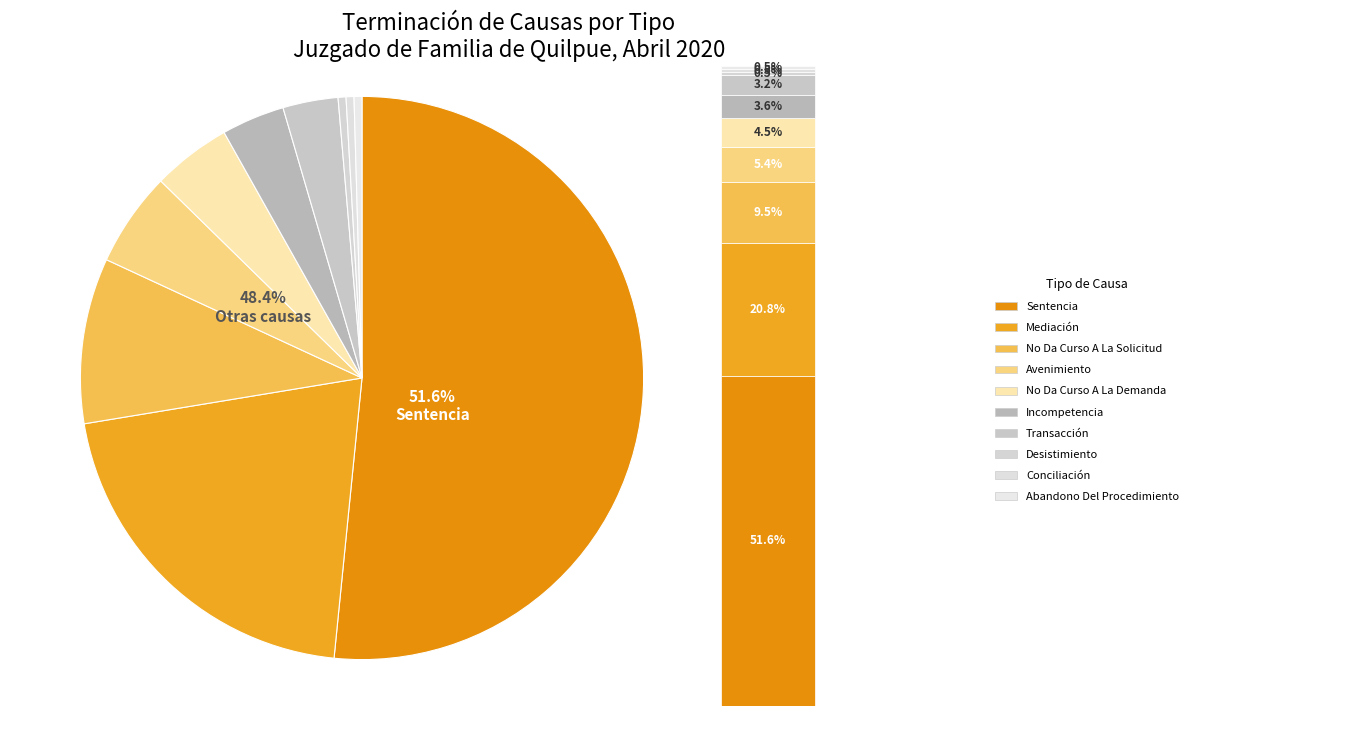

To the nearest percent, what portion does Mediación represent?

21%